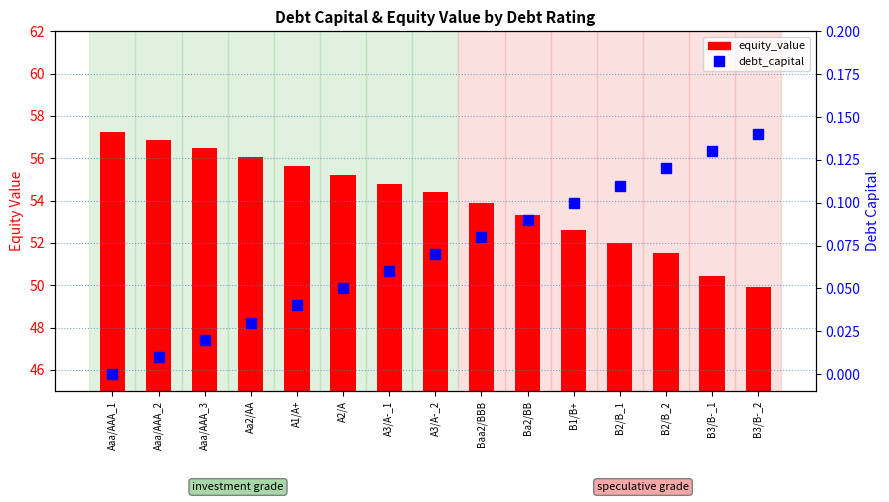

Is it true that equity_value equals 54.4 at A3/A-_2?

True